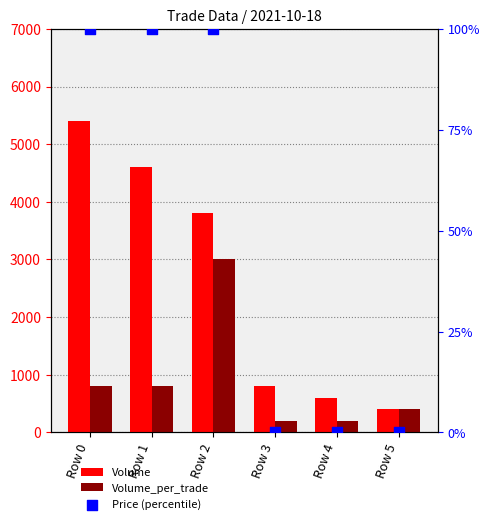

Which series has the widest spread of Y values?

Volume